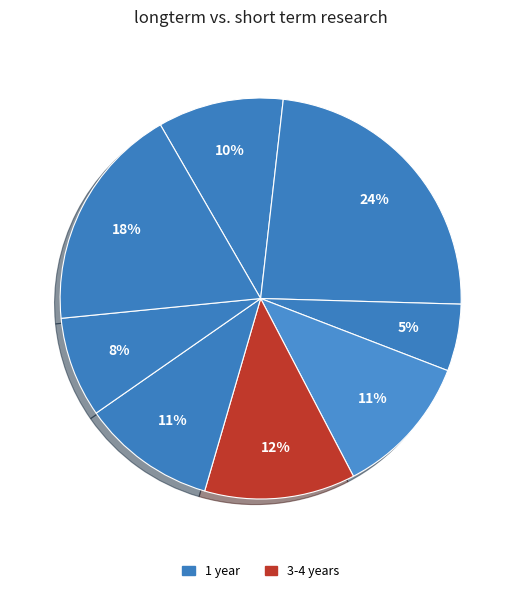

To the nearest percent, what is the difference between the largest and smallest slice percentages?

18%